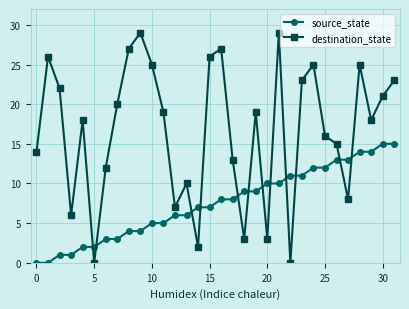

True or false: destination_state and source_state intersect in this chart.

True